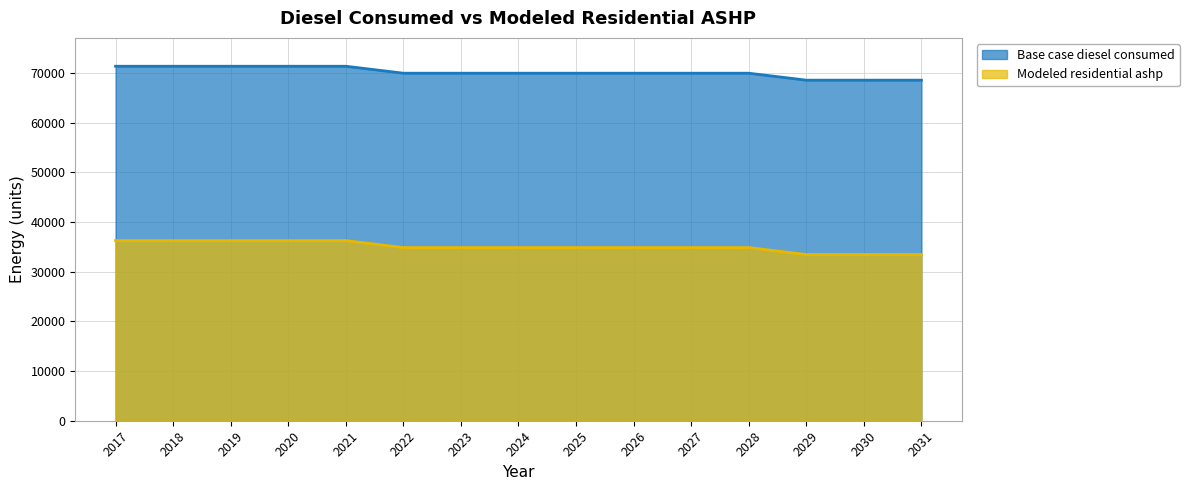

What is the spread (max minus min) of values at 2024?

35093.0